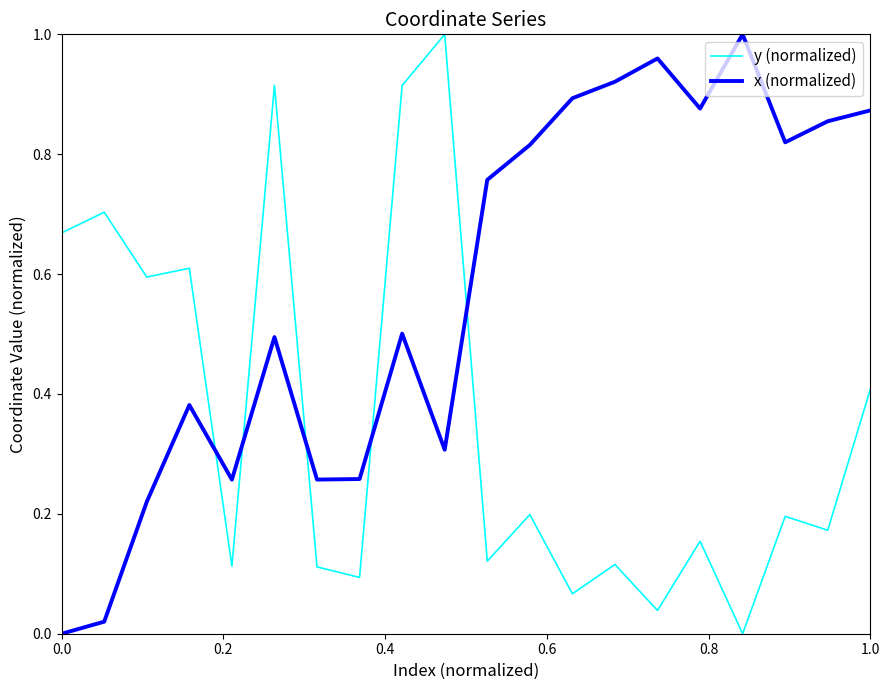

At how many categories does at least one series exceed 0?

20